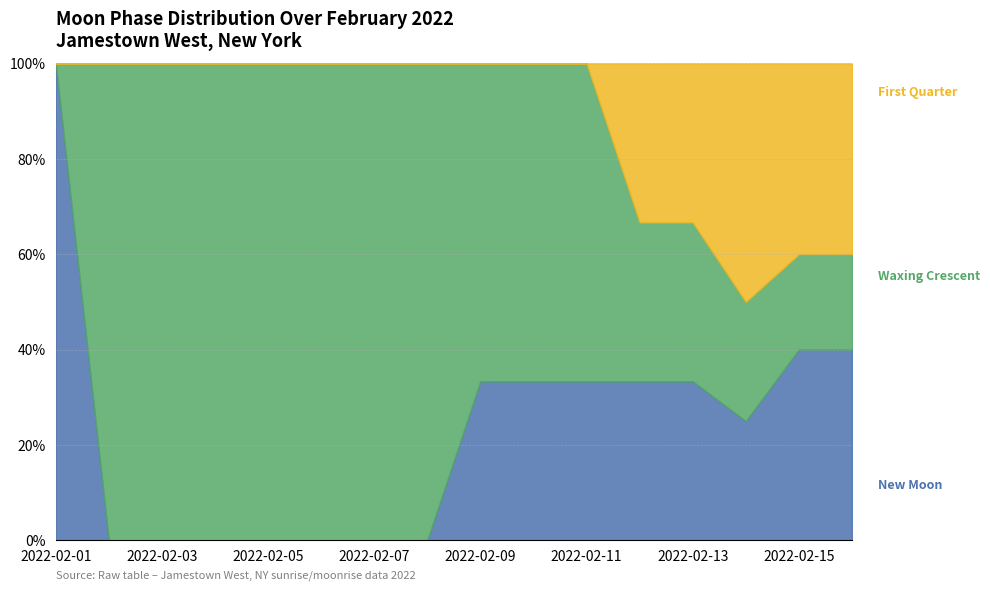

After their last crossing, which series has the higher values: Waxing Crescent or New Moon?

Waxing Crescent